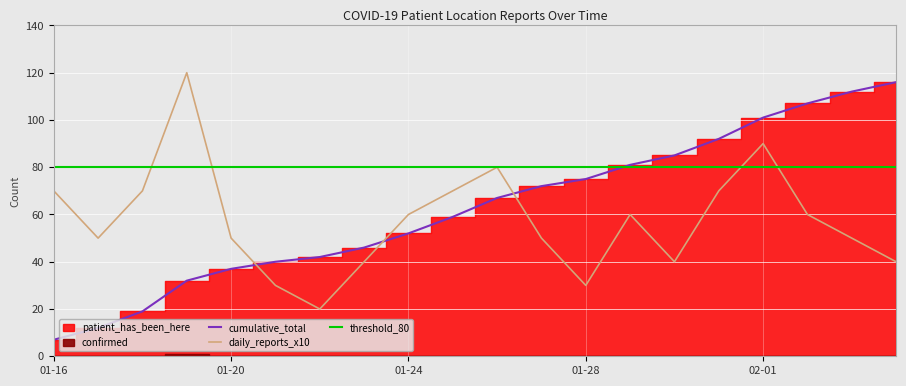

At which category is the sum across all series the highest?

02-01